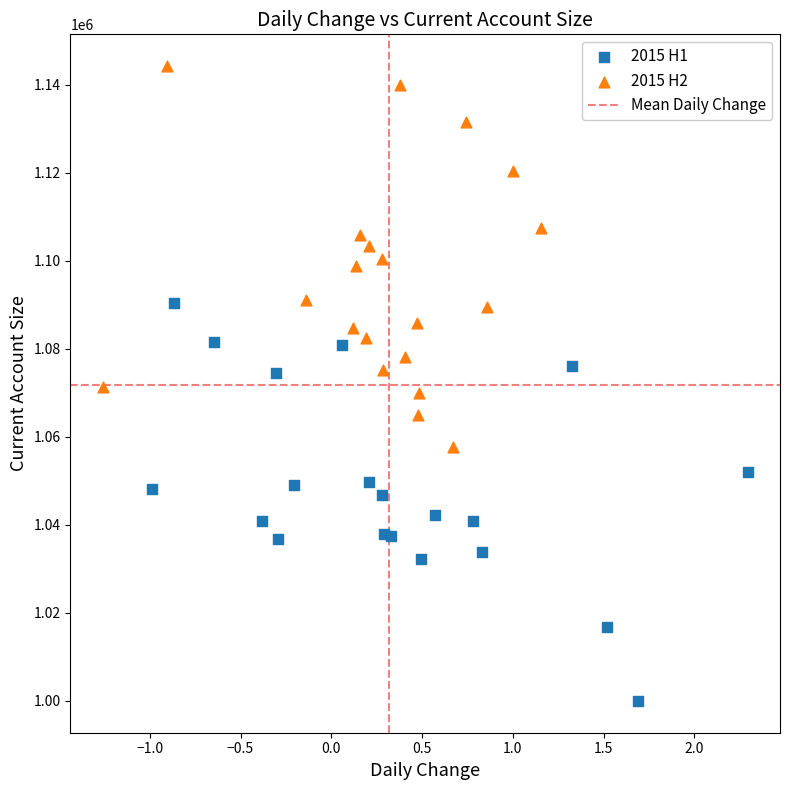

Which series has the widest spread of Y values?

2015 H1